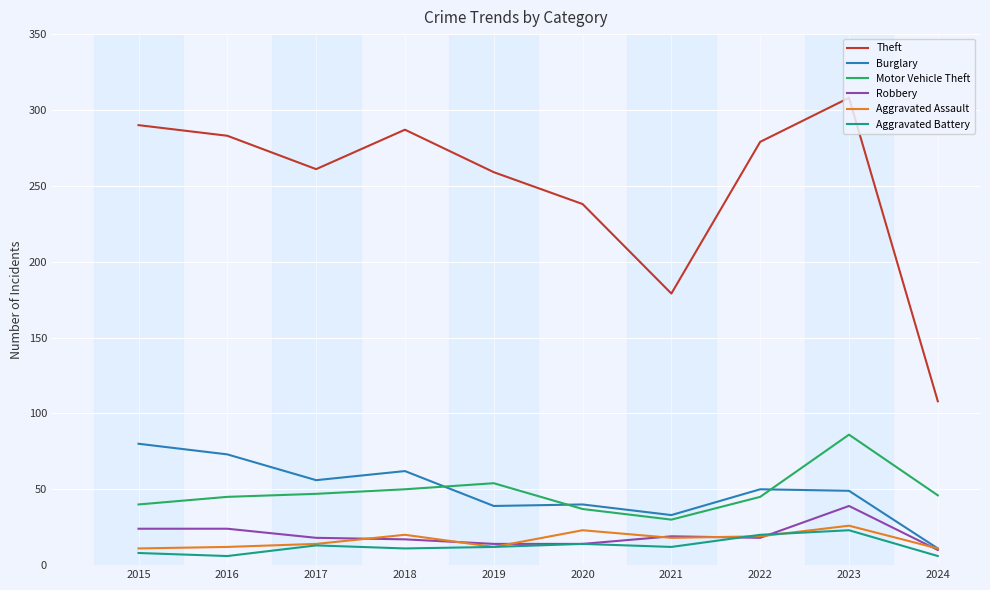

Between 2021 and 2024, which series saw the biggest shift?

Theft